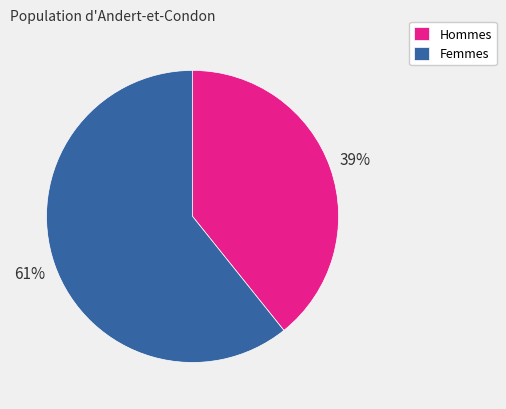

Count the number of slices in the pie.

2